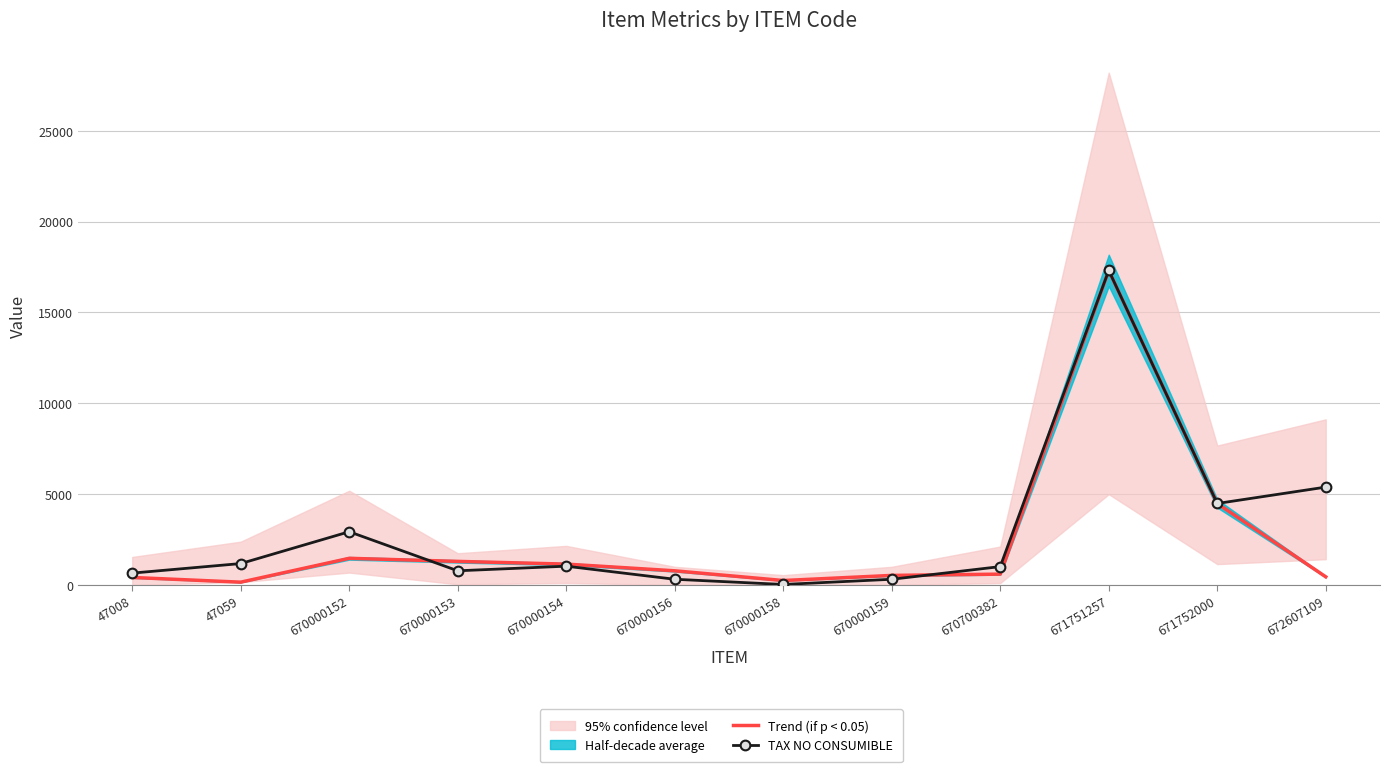

Is it true that TAX NO CONSUMIBLE equals 146.9 at 47008?

False